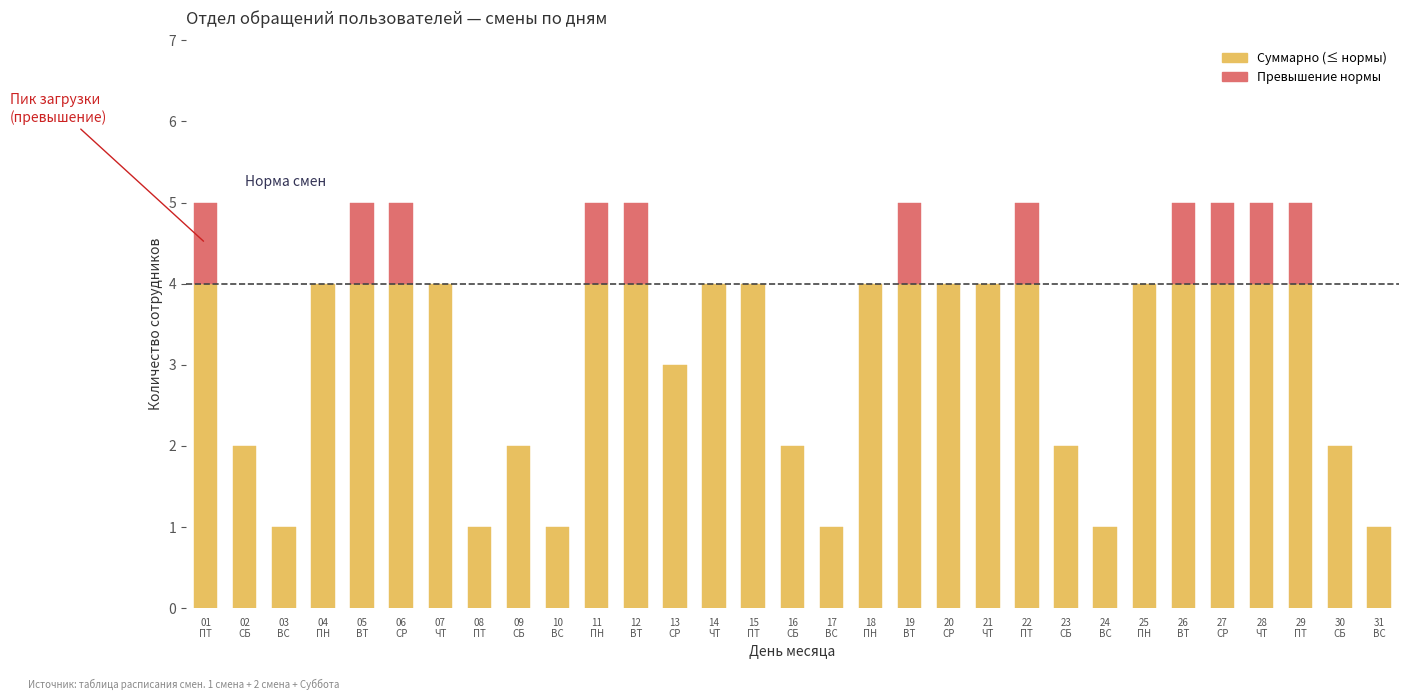

At which label does 2 смена (сотрудники) reach its peak?

01